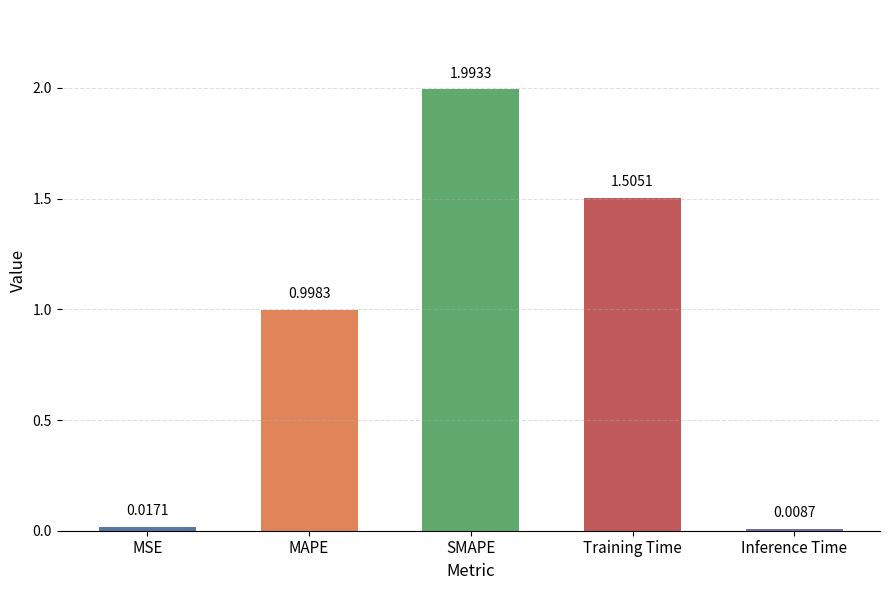

Where is the data nearest to the value 1?

MAPE